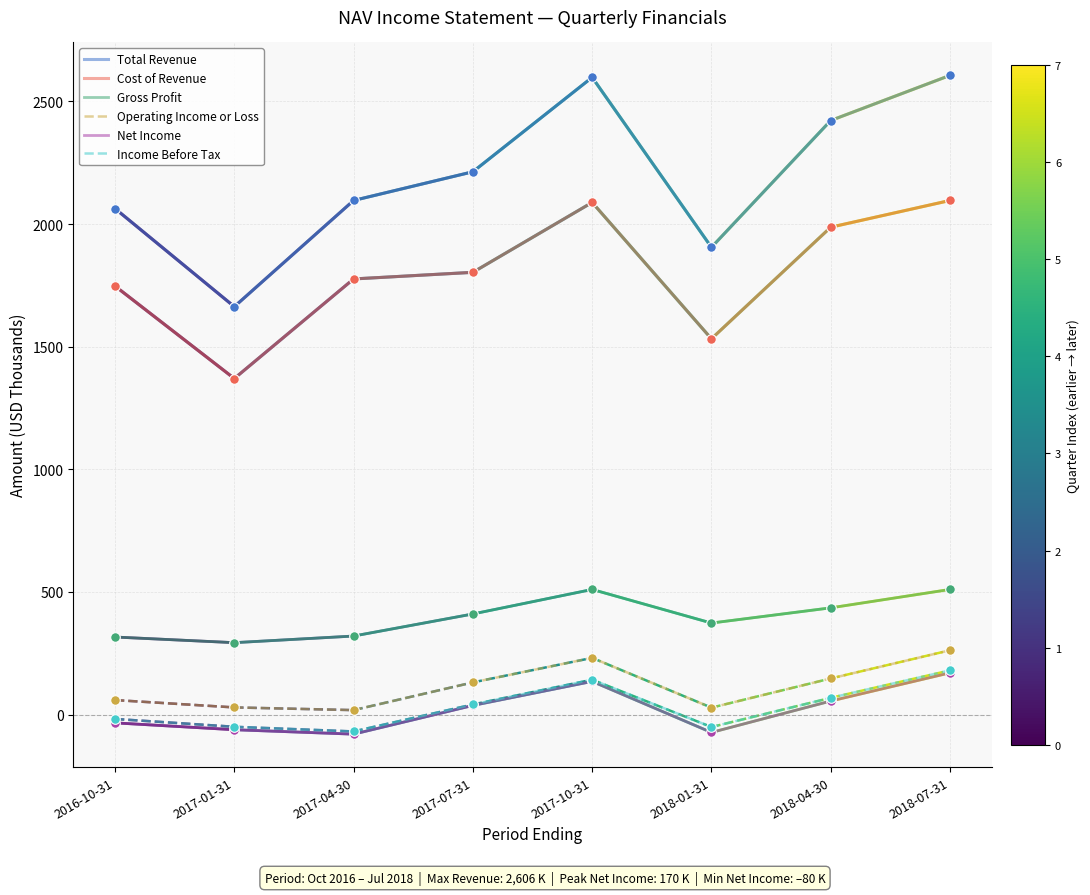

Is the value of Income Before Tax at 2018-04-30 greater than the value of Net Income at 2017-01-31?

Yes